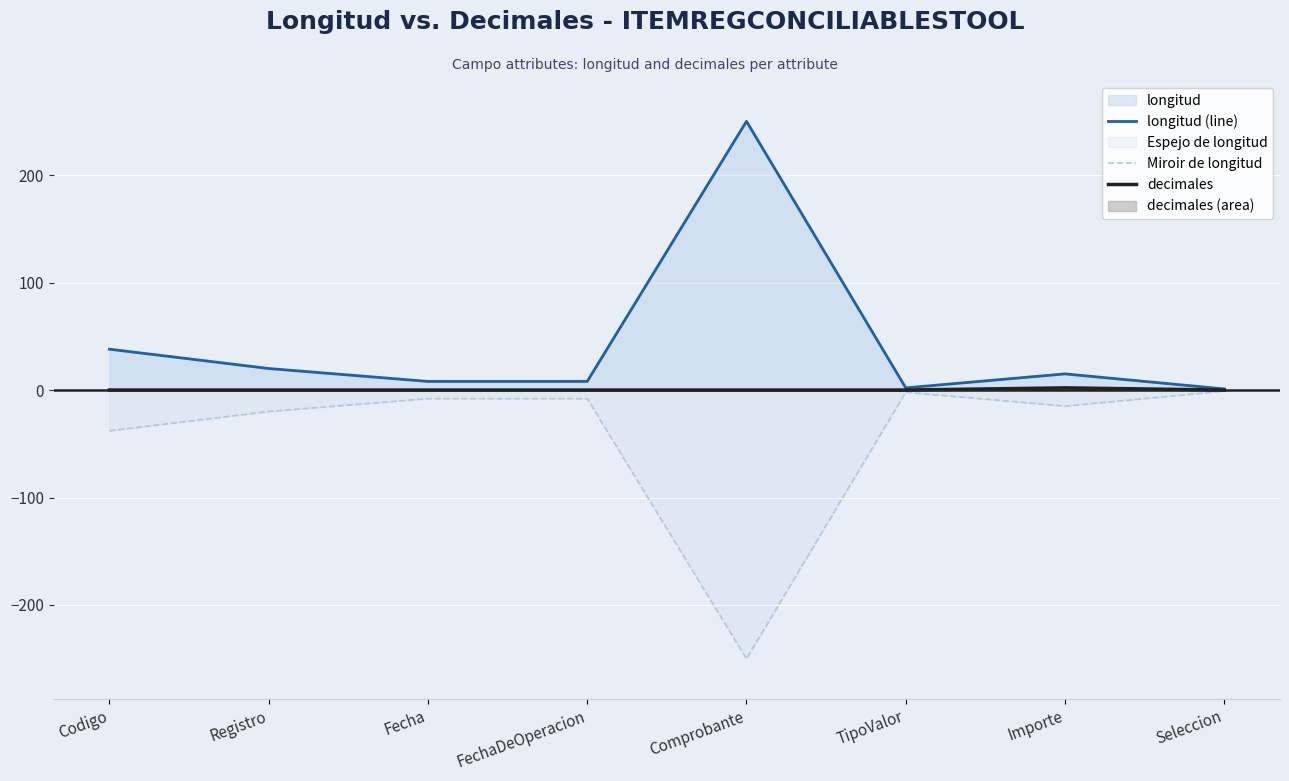

What is the spread (max minus min) of values at TipoValor?

4